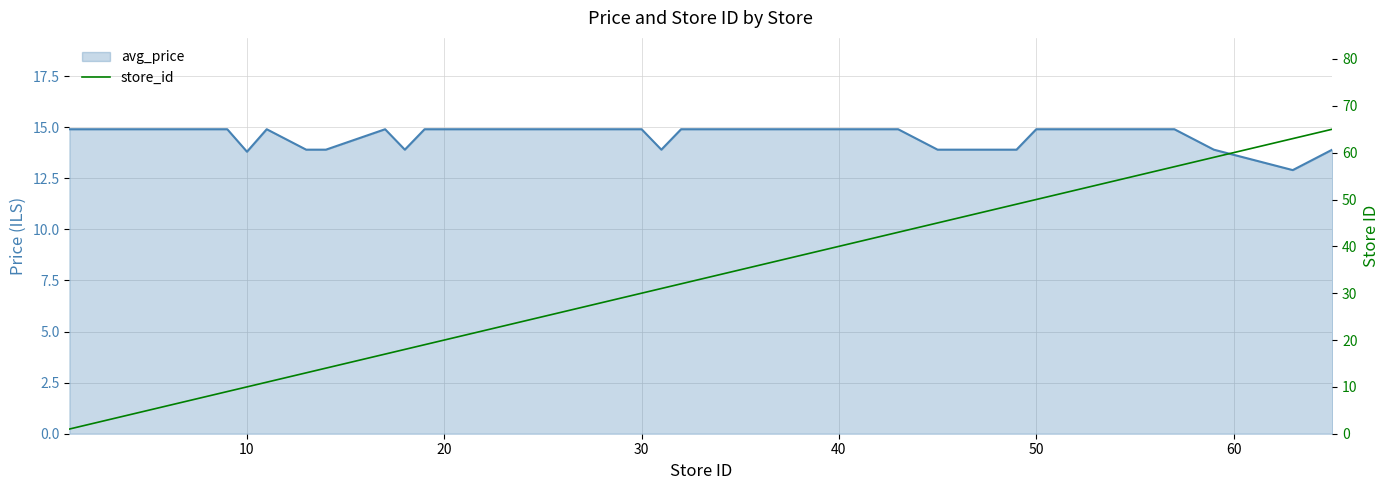

Is it true that the value at 37 is 84?

False